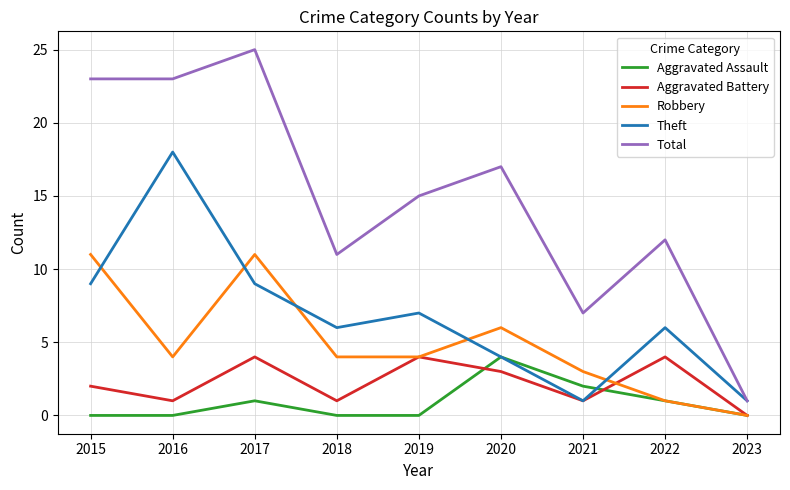

Reading left to right, what are all the values shown in this chart?

Aggravated Assault: 2015=0	2016=0	2017=1	2018=0	2019=0	2020=4	2021=2	2022=1	2023=0
Aggravated Battery: 2015=2	2016=1	2017=4	2018=1	2019=4	2020=3	2021=1	2022=4	2023=0
Robbery: 2015=11	2016=4	2017=11	2018=4	2019=4	2020=6	2021=3	2022=1	2023=0
Theft: 2015=9	2016=18	2017=9	2018=6	2019=7	2020=4	2021=1	2022=6	2023=1
Total: 2015=23	2016=23	2017=25	2018=11	2019=15	2020=17	2021=7	2022=12	2023=1